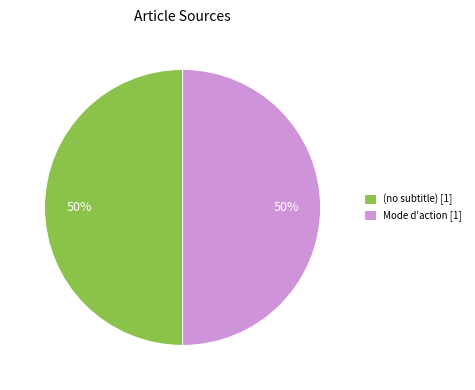

To the nearest percent, what is the average slice percentage?

50%